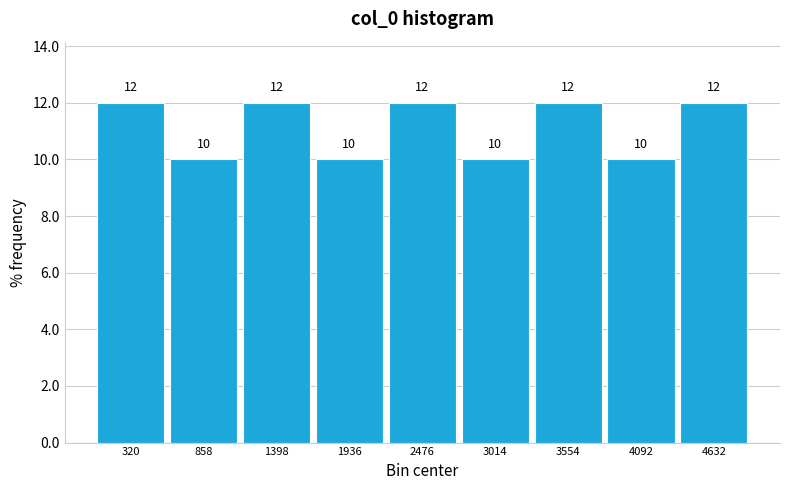

How tall is the bar that spans 1700 to 2200 on the x-axis? The bar edges are not printed on the chart, so give them approximately, as read against the axis.

10